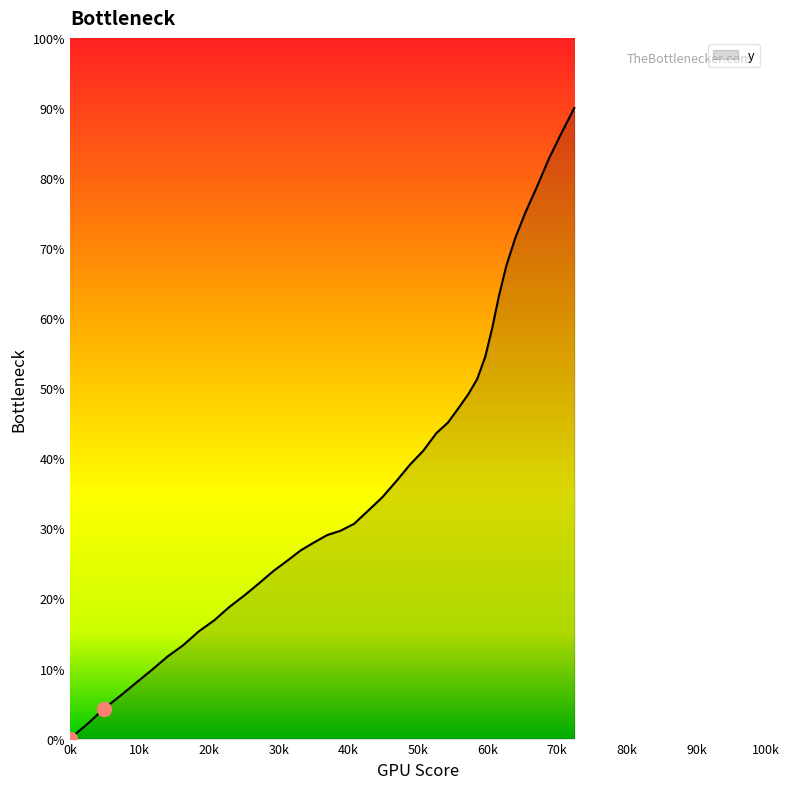

What is the greatest value displayed?

90.0